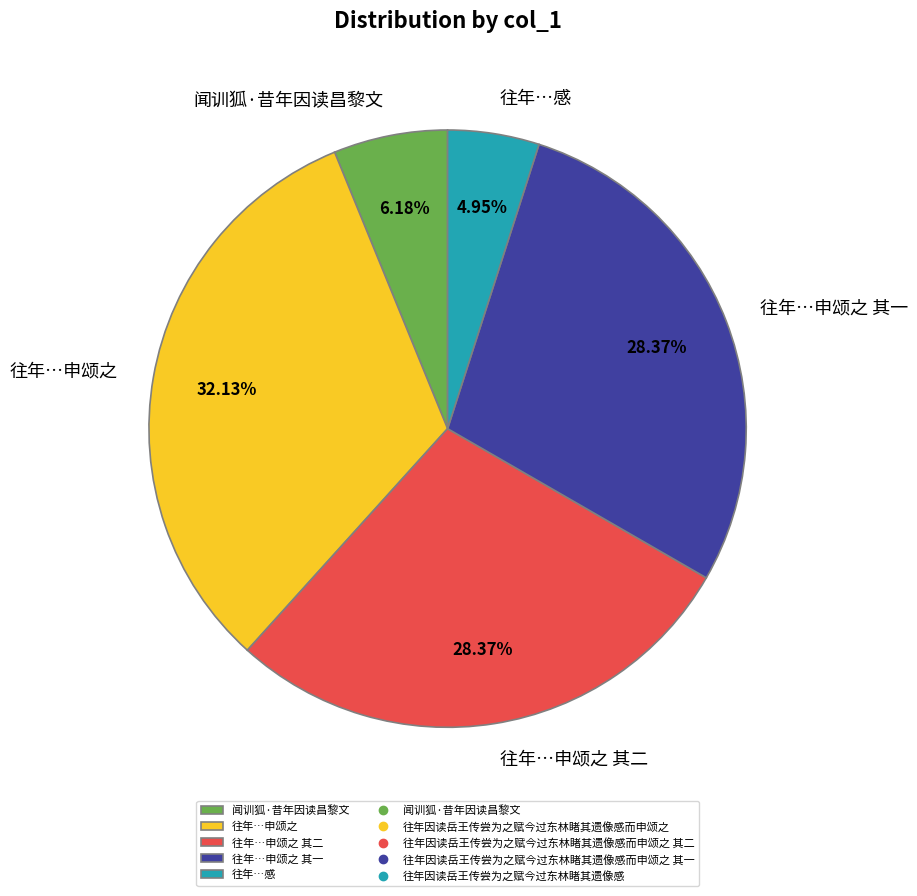

Which slice is the smallest?

往年…感